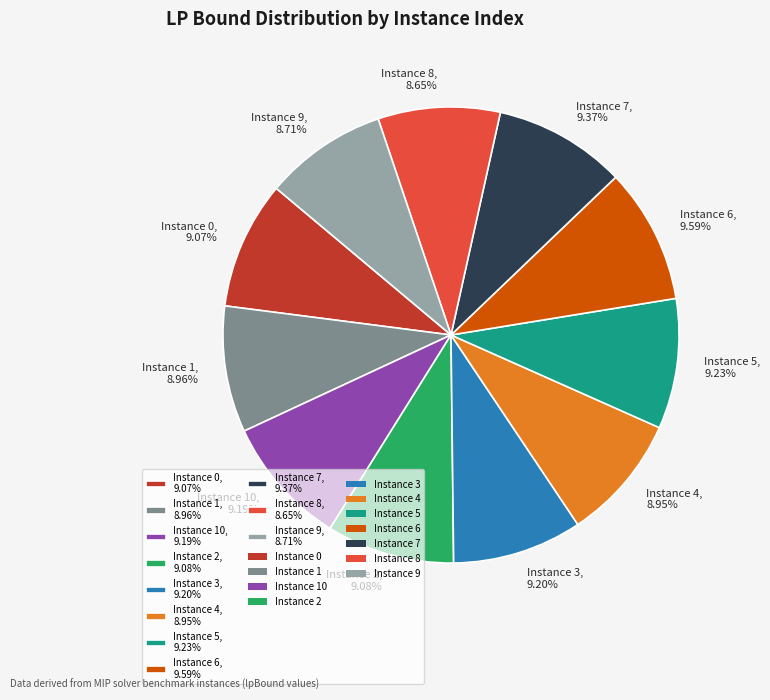

Combined, do Instance 7, 9.37% and Instance 1, 8.96% account for over 50%?

No